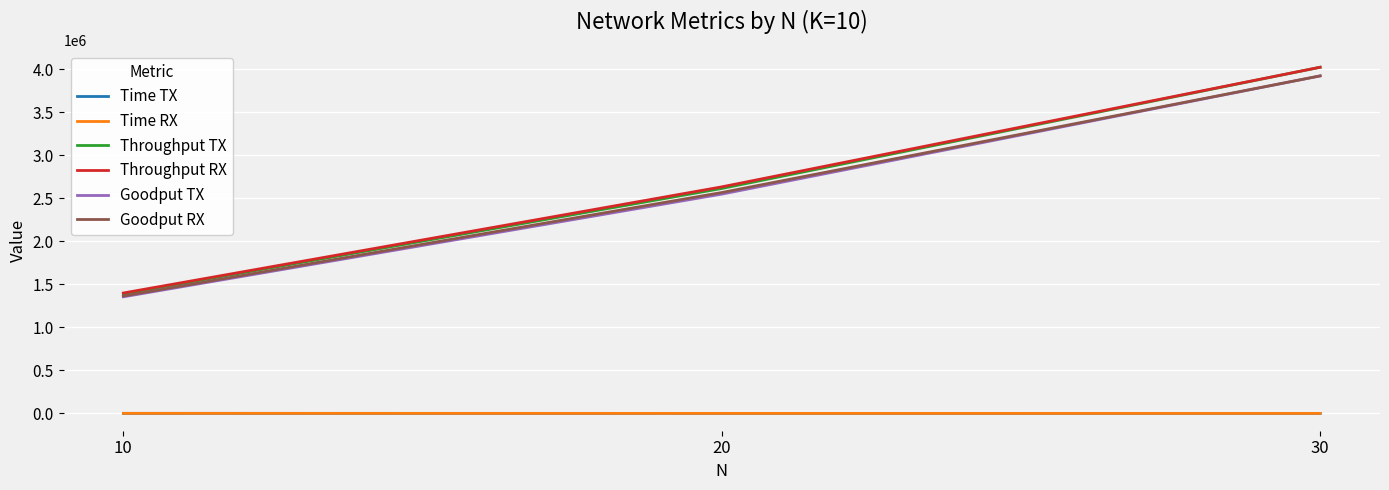

What is the minimum value for Throughput TX?

1389961